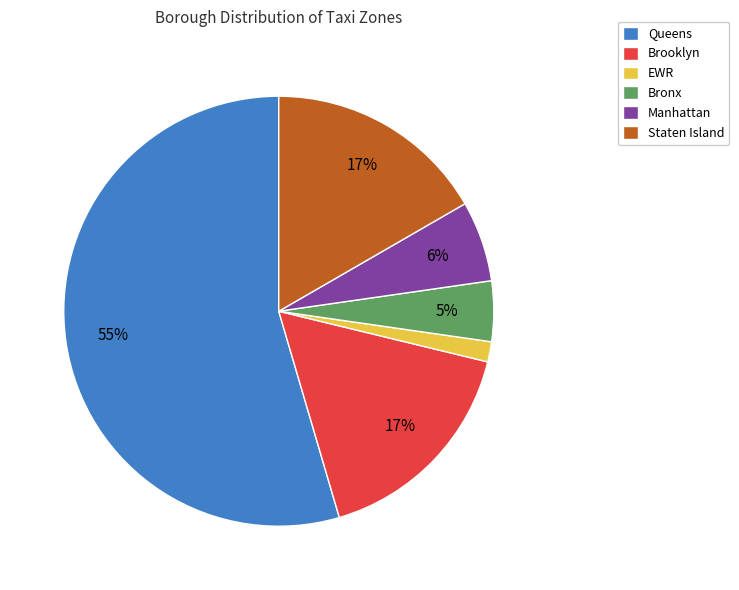

To the nearest percent, what is the average slice percentage?

17%